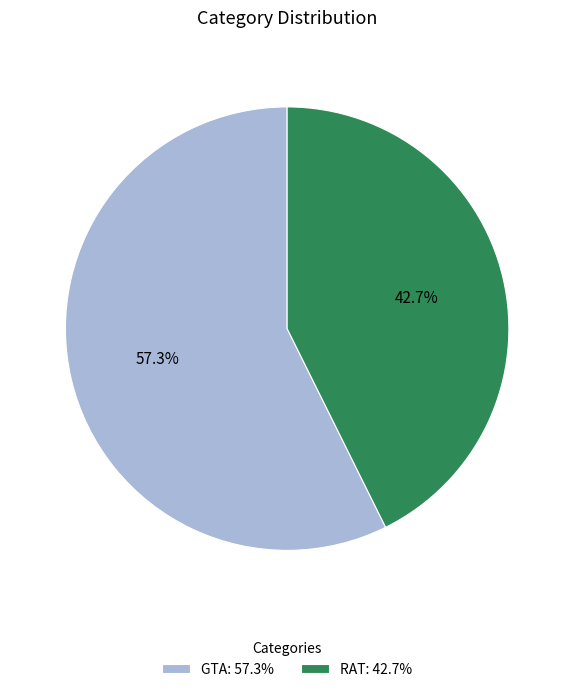

Is there a majority slice in this chart?

Yes